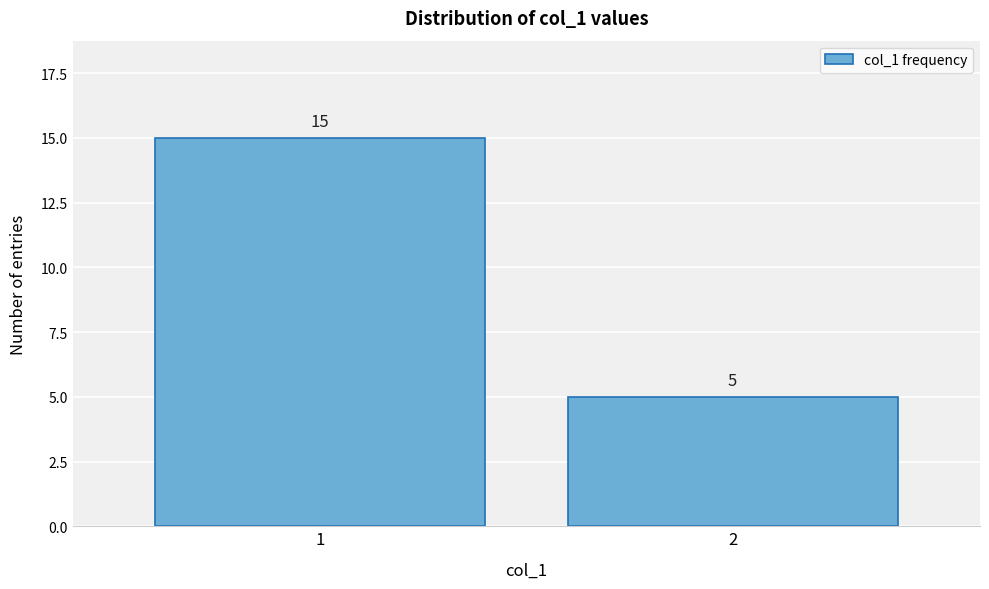

Reading left to right, extract all data points from this chart.

15	5